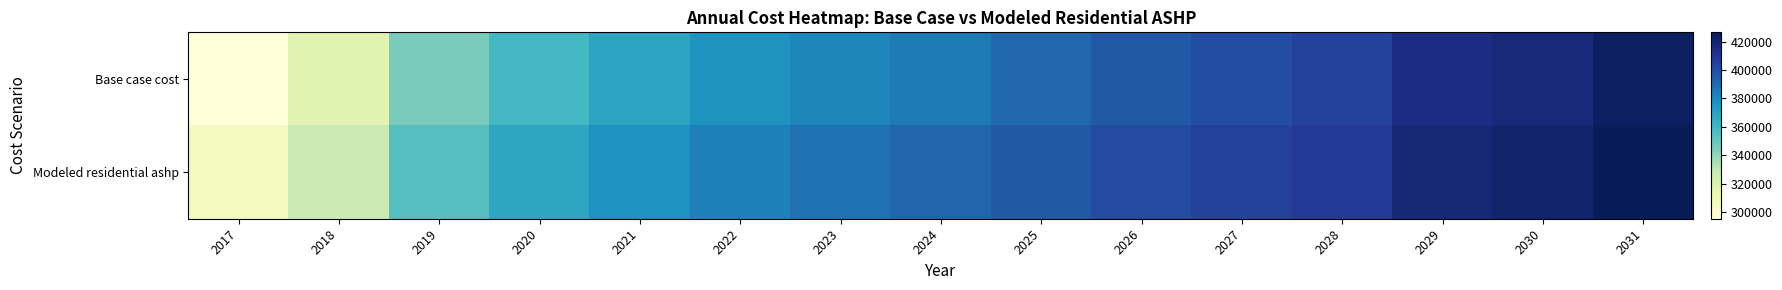

What is the difference between the highest and lowest values at 2018?

10128.5